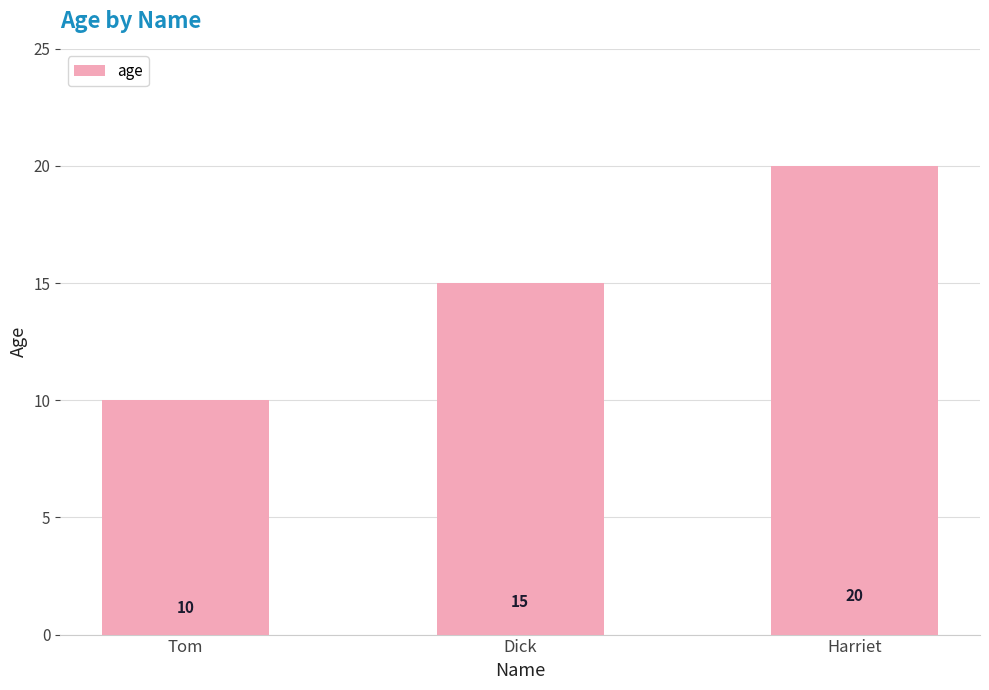

Rank the categories by value from lowest to highest.

Tom, Dick, Harriet